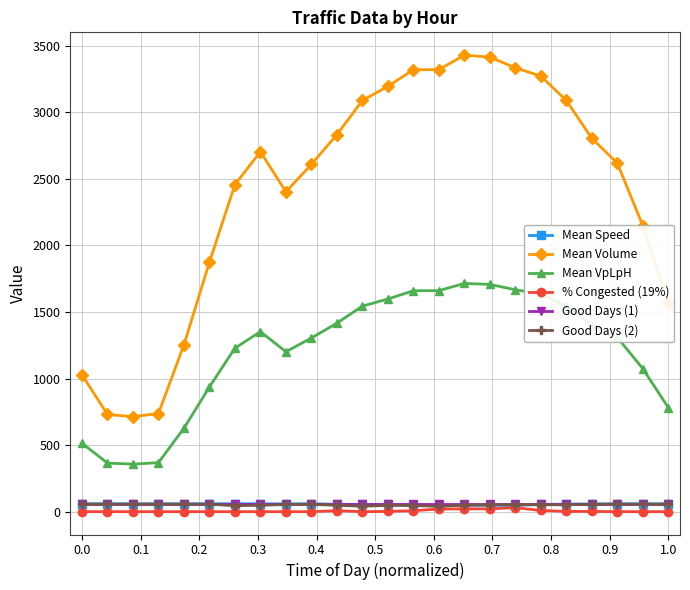

What is the value of the Mean VpLpH point at the 21st from the left?

1402.2